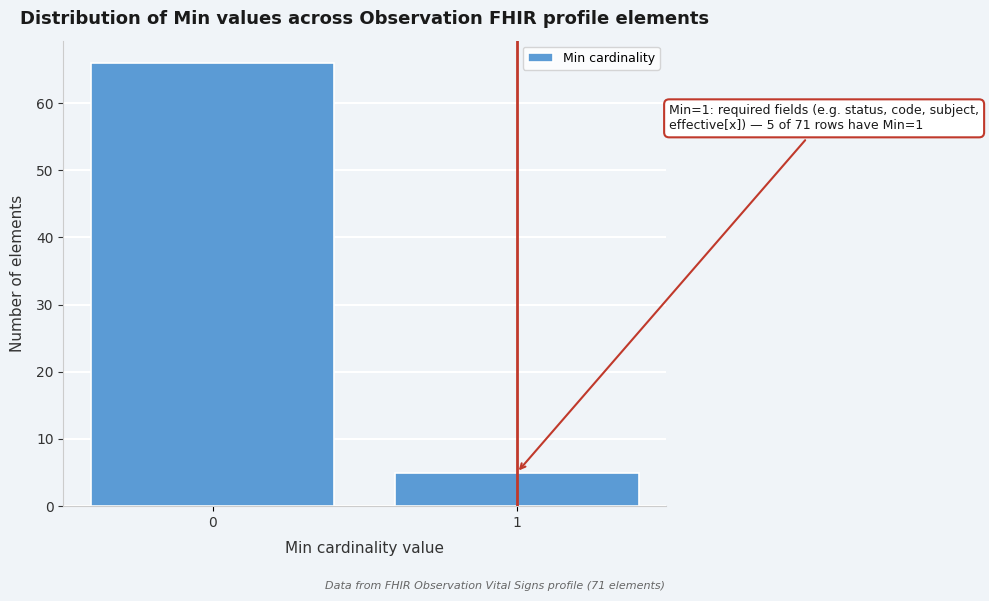

Reading left to right, extract all data points from this chart.

66	5